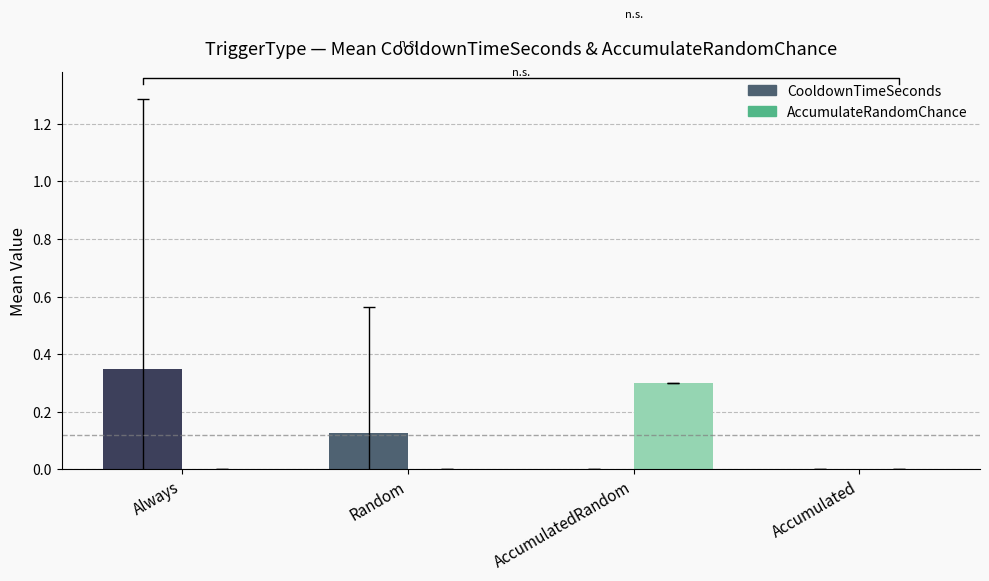

Is it true that AccumulateRandomChance equals 0.1 at Random?

False